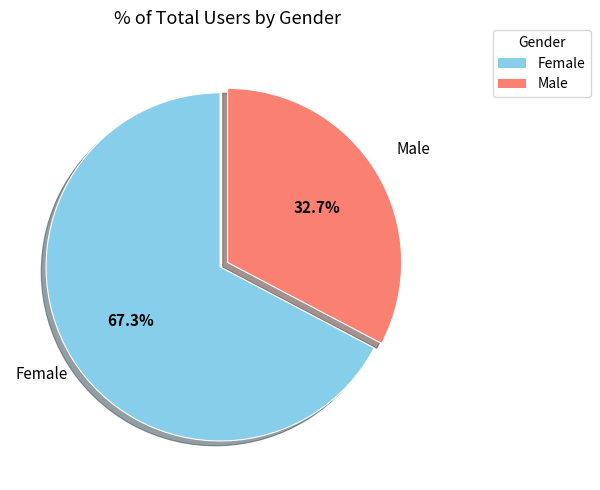

To the nearest percent, what percentage of the pie is Female?

67%